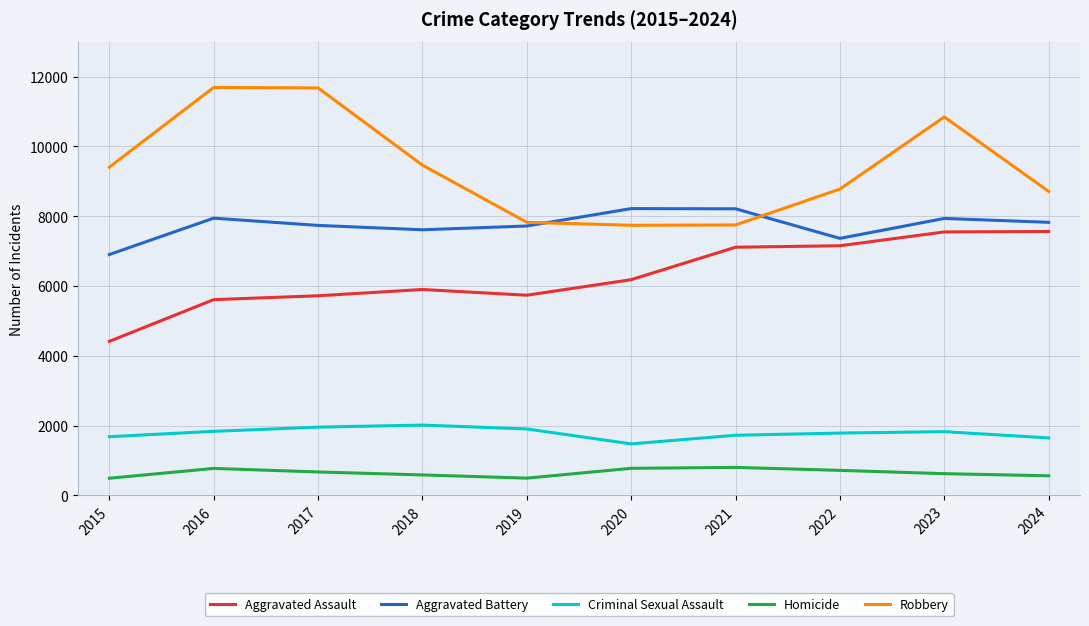

Is it true that Aggravated Battery equals 7611 at 2018?

True